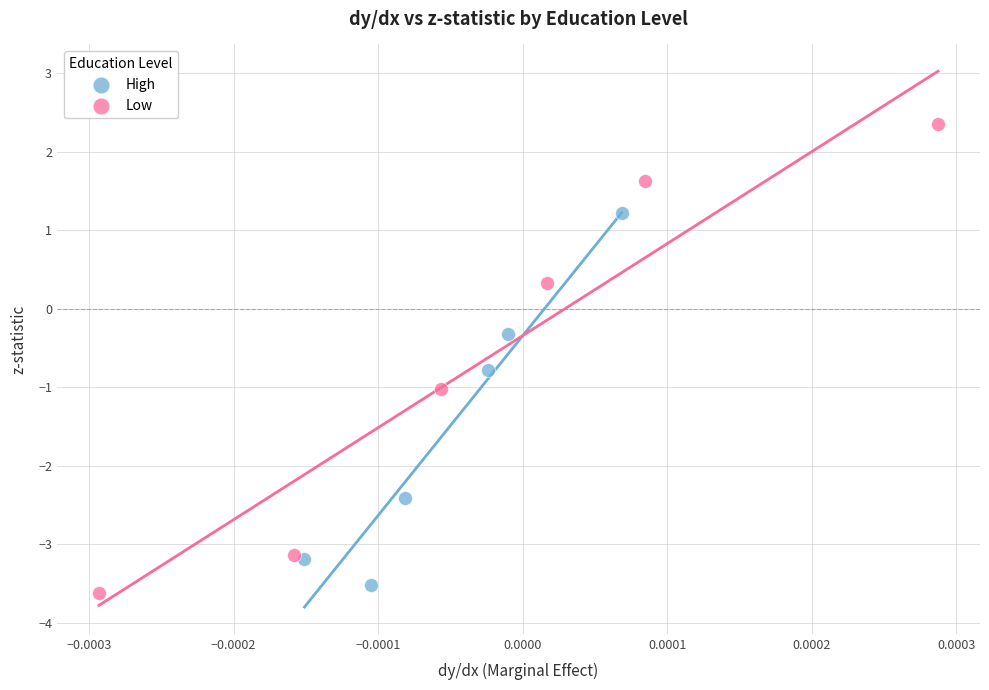

What are all the series names shown in the legend?

High, Low